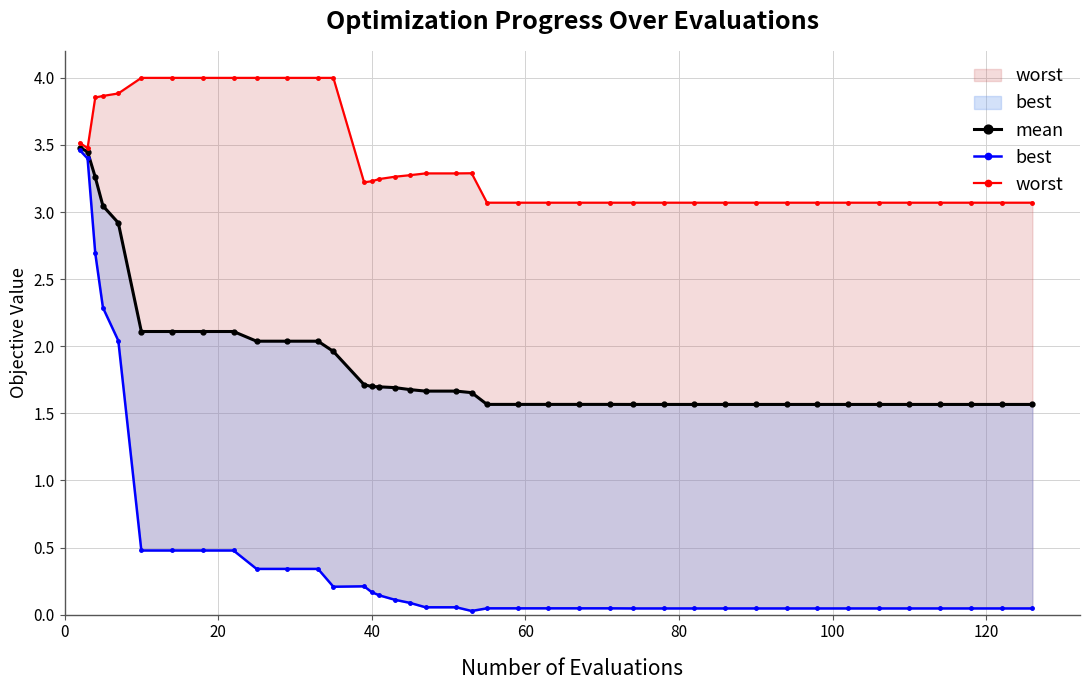

Count the number of data series in this chart.

3